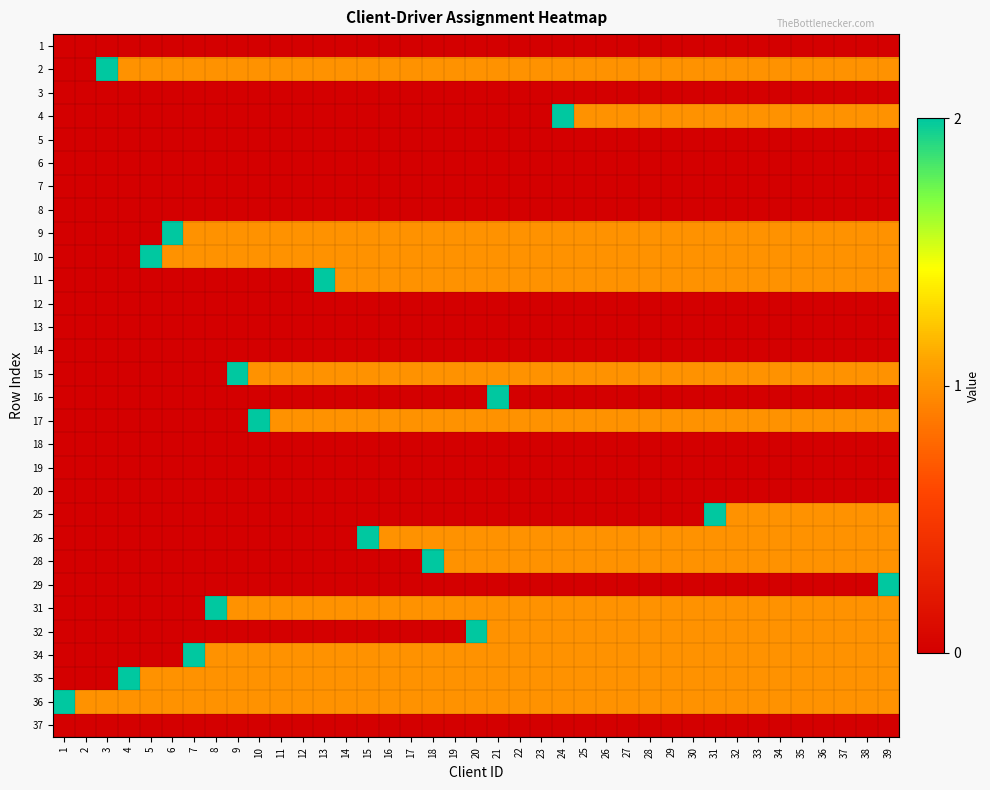

Reading left to right, what are all the values shown in this chart?

1: 1=0	2=0	3=0	4=0	5=0	6=0	7=0	8=0	9=0	10=0	11=0	12=0	13=0	14=0	15=0	16=0	17=0	18=0	19=0	20=0	21=0	22=0	23=0	24=0	25=0	26=0	27=0	28=0	29=0	30=0	31=0	32=0	33=0	34=0	35=0	36=0	37=0	38=0	39=0
2: 1=0	2=0	3=2	4=1	5=1	6=1	7=1	8=1	9=1	10=1	11=1	12=1	13=1	14=1	15=1	16=1	17=1	18=1	19=1	20=1	21=1	22=1	23=1	24=1	25=1	26=1	27=1	28=1	29=1	30=1	31=1	32=1	33=1	34=1	35=1	36=1	37=1	38=1	39=1
3: 1=0	2=0	3=0	4=0	5=0	6=0	7=0	8=0	9=0	10=0	11=0	12=0	13=0	14=0	15=0	16=0	17=0	18=0	19=0	20=0	21=0	22=0	23=0	24=0	25=0	26=0	27=0	28=0	29=0	30=0	31=0	32=0	33=0	34=0	35=0	36=0	37=0	38=0	39=0
4: 1=0	2=0	3=0	4=0	5=0	6=0	7=0	8=0	9=0	10=0	11=0	12=0	13=0	14=0	15=0	16=0	17=0	18=0	19=0	20=0	21=0	22=0	23=0	24=2	25=1	26=1	27=1	28=1	29=1	30=1	31=1	32=1	33=1	34=1	35=1	36=1	37=1	38=1	39=1
5: 1=0	2=0	3=0	4=0	5=0	6=0	7=0	8=0	9=0	10=0	11=0	12=0	13=0	14=0	15=0	16=0	17=0	18=0	19=0	20=0	21=0	22=0	23=0	24=0	25=0	26=0	27=0	28=0	29=0	30=0	31=0	32=0	33=0	34=0	35=0	36=0	37=0	38=0	39=0
6: 1=0	2=0	3=0	4=0	5=0	6=0	7=0	8=0	9=0	10=0	11=0	12=0	13=0	14=0	15=0	16=0	17=0	18=0	19=0	20=0	21=0	22=0	23=0	24=0	25=0	26=0	27=0	28=0	29=0	30=0	31=0	32=0	33=0	34=0	35=0	36=0	37=0	38=0	39=0
7: 1=0	2=0	3=0	4=0	5=0	6=0	7=0	8=0	9=0	10=0	11=0	12=0	13=0	14=0	15=0	16=0	17=0	18=0	19=0	20=0	21=0	22=0	23=0	24=0	25=0	26=0	27=0	28=0	29=0	30=0	31=0	32=0	33=0	34=0	35=0	36=0	37=0	38=0	39=0
8: 1=0	2=0	3=0	4=0	5=0	6=0	7=0	8=0	9=0	10=0	11=0	12=0	13=0	14=0	15=0	16=0	17=0	18=0	19=0	20=0	21=0	22=0	23=0	24=0	25=0	26=0	27=0	28=0	29=0	30=0	31=0	32=0	33=0	34=0	35=0	36=0	37=0	38=0	39=0
9: 1=0	2=0	3=0	4=0	5=0	6=2	7=1	8=1	9=1	10=1	11=1	12=1	13=1	14=1	15=1	16=1	17=1	18=1	19=1	20=1	21=1	22=1	23=1	24=1	25=1	26=1	27=1	28=1	29=1	30=1	31=1	32=1	33=1	34=1	35=1	36=1	37=1	38=1	39=1
10: 1=0	2=0	3=0	4=0	5=2	6=1	7=1	8=1	9=1	10=1	11=1	12=1	13=1	14=1	15=1	16=1	17=1	18=1	19=1	20=1	21=1	22=1	23=1	24=1	25=1	26=1	27=1	28=1	29=1	30=1	31=1	32=1	33=1	34=1	35=1	36=1	37=1	38=1	39=1
11: 1=0	2=0	3=0	4=0	5=0	6=0	7=0	8=0	9=0	10=0	11=0	12=0	13=2	14=1	15=1	16=1	17=1	18=1	19=1	20=1	21=1	22=1	23=1	24=1	25=1	26=1	27=1	28=1	29=1	30=1	31=1	32=1	33=1	34=1	35=1	36=1	37=1	38=1	39=1
12: 1=0	2=0	3=0	4=0	5=0	6=0	7=0	8=0	9=0	10=0	11=0	12=0	13=0	14=0	15=0	16=0	17=0	18=0	19=0	20=0	21=0	22=0	23=0	24=0	25=0	26=0	27=0	28=0	29=0	30=0	31=0	32=0	33=0	34=0	35=0	36=0	37=0	38=0	39=0
13: 1=0	2=0	3=0	4=0	5=0	6=0	7=0	8=0	9=0	10=0	11=0	12=0	13=0	14=0	15=0	16=0	17=0	18=0	19=0	20=0	21=0	22=0	23=0	24=0	25=0	26=0	27=0	28=0	29=0	30=0	31=0	32=0	33=0	34=0	35=0	36=0	37=0	38=0	39=0
14: 1=0	2=0	3=0	4=0	5=0	6=0	7=0	8=0	9=0	10=0	11=0	12=0	13=0	14=0	15=0	16=0	17=0	18=0	19=0	20=0	21=0	22=0	23=0	24=0	25=0	26=0	27=0	28=0	29=0	30=0	31=0	32=0	33=0	34=0	35=0	36=0	37=0	38=0	39=0
15: 1=0	2=0	3=0	4=0	5=0	6=0	7=0	8=0	9=2	10=1	11=1	12=1	13=1	14=1	15=1	16=1	17=1	18=1	19=1	20=1	21=1	22=1	23=1	24=1	25=1	26=1	27=1	28=1	29=1	30=1	31=1	32=1	33=1	34=1	35=1	36=1	37=1	38=1	39=1
16: 1=0	2=0	3=0	4=0	5=0	6=0	7=0	8=0	9=0	10=0	11=0	12=0	13=0	14=0	15=0	16=0	17=0	18=0	19=0	20=0	21=2	22=0	23=0	24=0	25=0	26=0	27=0	28=0	29=0	30=0	31=0	32=0	33=0	34=0	35=0	36=0	37=0	38=0	39=0
17: 1=0	2=0	3=0	4=0	5=0	6=0	7=0	8=0	9=0	10=2	11=1	12=1	13=1	14=1	15=1	16=1	17=1	18=1	19=1	20=1	21=1	22=1	23=1	24=1	25=1	26=1	27=1	28=1	29=1	30=1	31=1	32=1	33=1	34=1	35=1	36=1	37=1	38=1	39=1
18: 1=0	2=0	3=0	4=0	5=0	6=0	7=0	8=0	9=0	10=0	11=0	12=0	13=0	14=0	15=0	16=0	17=0	18=0	19=0	20=0	21=0	22=0	23=0	24=0	25=0	26=0	27=0	28=0	29=0	30=0	31=0	32=0	33=0	34=0	35=0	36=0	37=0	38=0	39=0
19: 1=0	2=0	3=0	4=0	5=0	6=0	7=0	8=0	9=0	10=0	11=0	12=0	13=0	14=0	15=0	16=0	17=0	18=0	19=0	20=0	21=0	22=0	23=0	24=0	25=0	26=0	27=0	28=0	29=0	30=0	31=0	32=0	33=0	34=0	35=0	36=0	37=0	38=0	39=0
20: 1=0	2=0	3=0	4=0	5=0	6=0	7=0	8=0	9=0	10=0	11=0	12=0	13=0	14=0	15=0	16=0	17=0	18=0	19=0	20=0	21=0	22=0	23=0	24=0	25=0	26=0	27=0	28=0	29=0	30=0	31=0	32=0	33=0	34=0	35=0	36=0	37=0	38=0	39=0
25: 1=0	2=0	3=0	4=0	5=0	6=0	7=0	8=0	9=0	10=0	11=0	12=0	13=0	14=0	15=0	16=0	17=0	18=0	19=0	20=0	21=0	22=0	23=0	24=0	25=0	26=0	27=0	28=0	29=0	30=0	31=2	32=1	33=1	34=1	35=1	36=1	37=1	38=1	39=1
26: 1=0	2=0	3=0	4=0	5=0	6=0	7=0	8=0	9=0	10=0	11=0	12=0	13=0	14=0	15=2	16=1	17=1	18=1	19=1	20=1	21=1	22=1	23=1	24=1	25=1	26=1	27=1	28=1	29=1	30=1	31=1	32=1	33=1	34=1	35=1	36=1	37=1	38=1	39=1
28: 1=0	2=0	3=0	4=0	5=0	6=0	7=0	8=0	9=0	10=0	11=0	12=0	13=0	14=0	15=0	16=0	17=0	18=2	19=1	20=1	21=1	22=1	23=1	24=1	25=1	26=1	27=1	28=1	29=1	30=1	31=1	32=1	33=1	34=1	35=1	36=1	37=1	38=1	39=1
29: 1=0	2=0	3=0	4=0	5=0	6=0	7=0	8=0	9=0	10=0	11=0	12=0	13=0	14=0	15=0	16=0	17=0	18=0	19=0	20=0	21=0	22=0	23=0	24=0	25=0	26=0	27=0	28=0	29=0	30=0	31=0	32=0	33=0	34=0	35=0	36=0	37=0	38=0	39=2
31: 1=0	2=0	3=0	4=0	5=0	6=0	7=0	8=2	9=1	10=1	11=1	12=1	13=1	14=1	15=1	16=1	17=1	18=1	19=1	20=1	21=1	22=1	23=1	24=1	25=1	26=1	27=1	28=1	29=1	30=1	31=1	32=1	33=1	34=1	35=1	36=1	37=1	38=1	39=1
32: 1=0	2=0	3=0	4=0	5=0	6=0	7=0	8=0	9=0	10=0	11=0	12=0	13=0	14=0	15=0	16=0	17=0	18=0	19=0	20=2	21=1	22=1	23=1	24=1	25=1	26=1	27=1	28=1	29=1	30=1	31=1	32=1	33=1	34=1	35=1	36=1	37=1	38=1	39=1
34: 1=0	2=0	3=0	4=0	5=0	6=0	7=2	8=1	9=1	10=1	11=1	12=1	13=1	14=1	15=1	16=1	17=1	18=1	19=1	20=1	21=1	22=1	23=1	24=1	25=1	26=1	27=1	28=1	29=1	30=1	31=1	32=1	33=1	34=1	35=1	36=1	37=1	38=1	39=1
35: 1=0	2=0	3=0	4=2	5=1	6=1	7=1	8=1	9=1	10=1	11=1	12=1	13=1	14=1	15=1	16=1	17=1	18=1	19=1	20=1	21=1	22=1	23=1	24=1	25=1	26=1	27=1	28=1	29=1	30=1	31=1	32=1	33=1	34=1	35=1	36=1	37=1	38=1	39=1
36: 1=2	2=1	3=1	4=1	5=1	6=1	7=1	8=1	9=1	10=1	11=1	12=1	13=1	14=1	15=1	16=1	17=1	18=1	19=1	20=1	21=1	22=1	23=1	24=1	25=1	26=1	27=1	28=1	29=1	30=1	31=1	32=1	33=1	34=1	35=1	36=1	37=1	38=1	39=1
37: 1=0	2=0	3=0	4=0	5=0	6=0	7=0	8=0	9=0	10=0	11=0	12=0	13=0	14=0	15=0	16=0	17=0	18=0	19=0	20=0	21=0	22=0	23=0	24=0	25=0	26=0	27=0	28=0	29=0	30=0	31=0	32=0	33=0	34=0	35=0	36=0	37=0	38=0	39=0